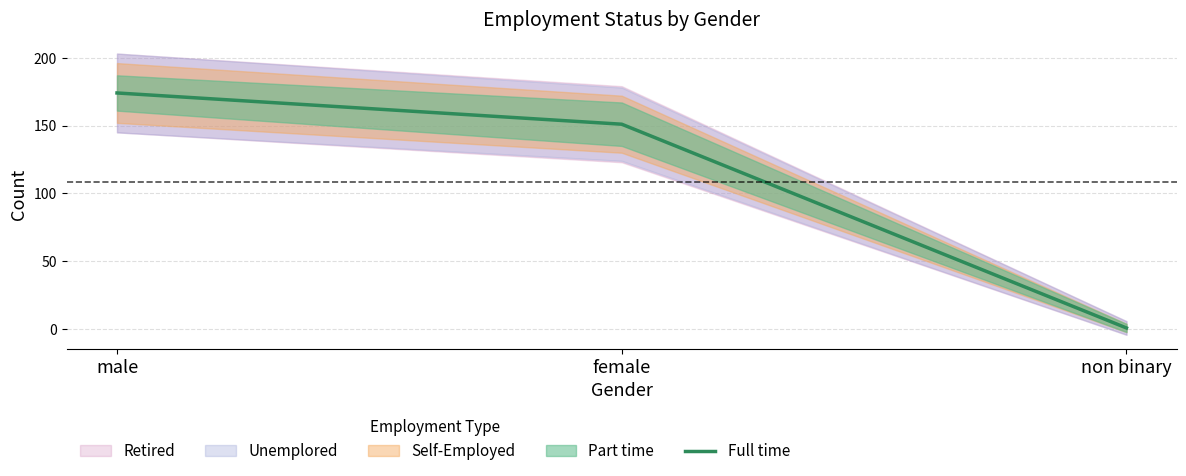

What is the difference between the values at non binary and female?

150